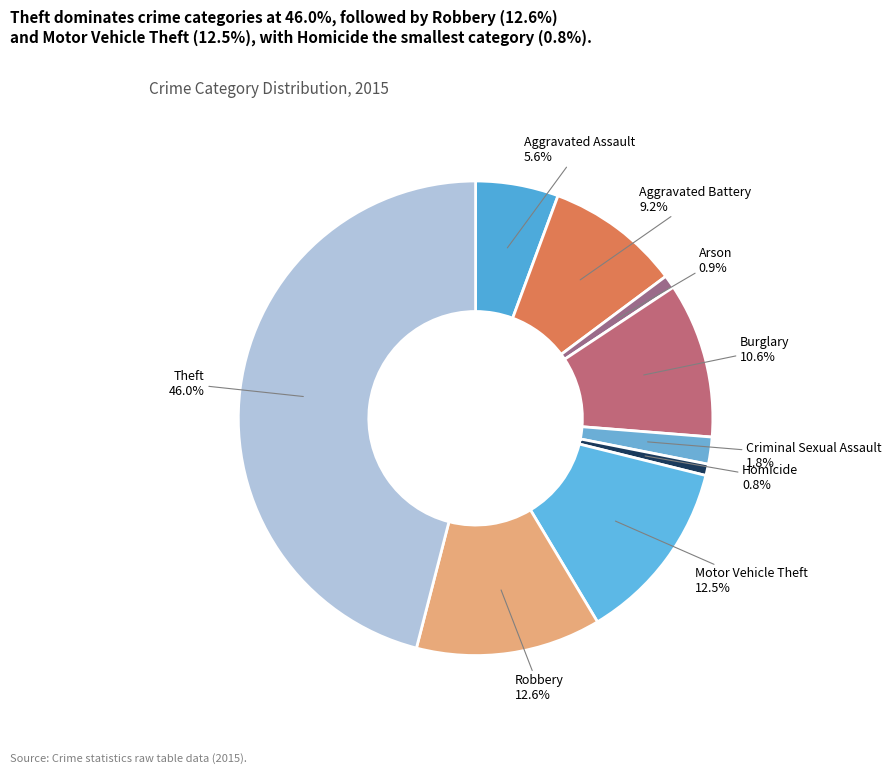

How many segments does this pie chart have?

9